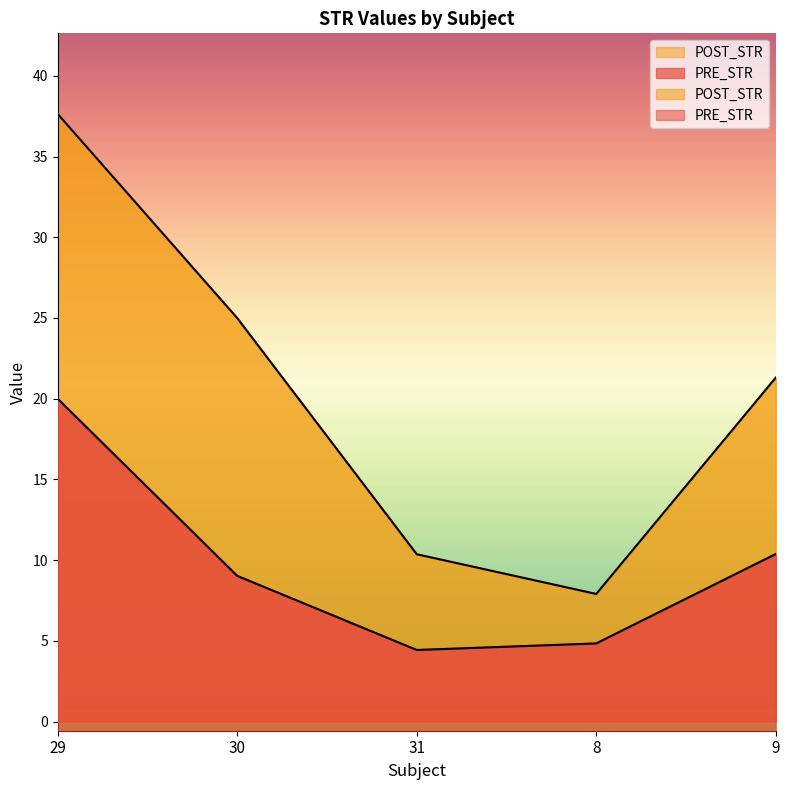

At how many categories does at least one series exceed 28?

1